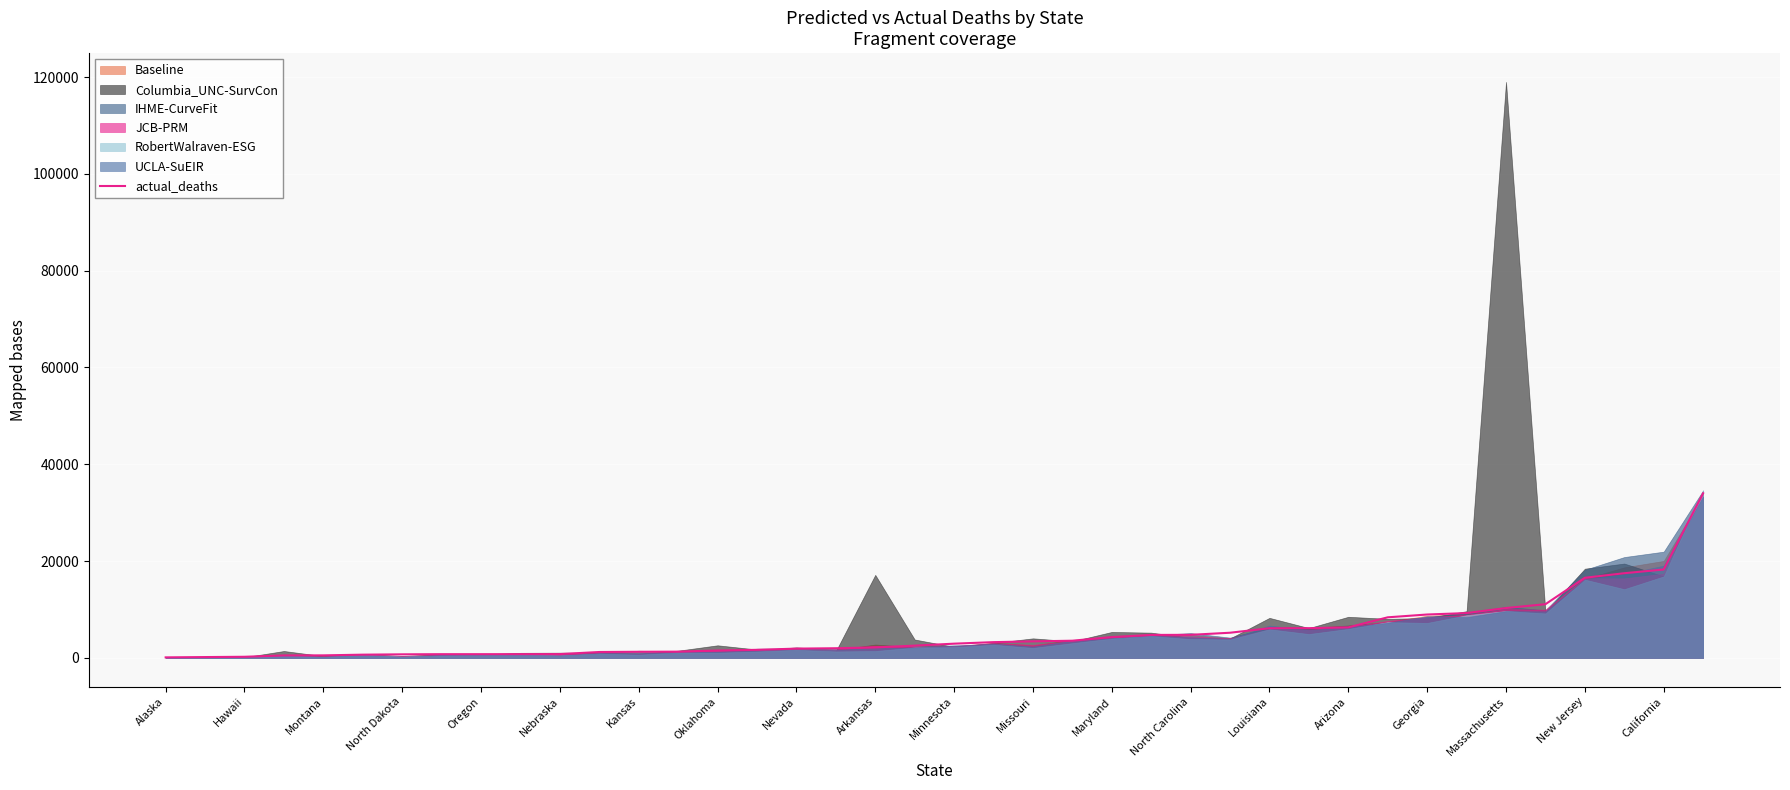

The value of actual_deaths at Missouri is 3406. True or false?

True